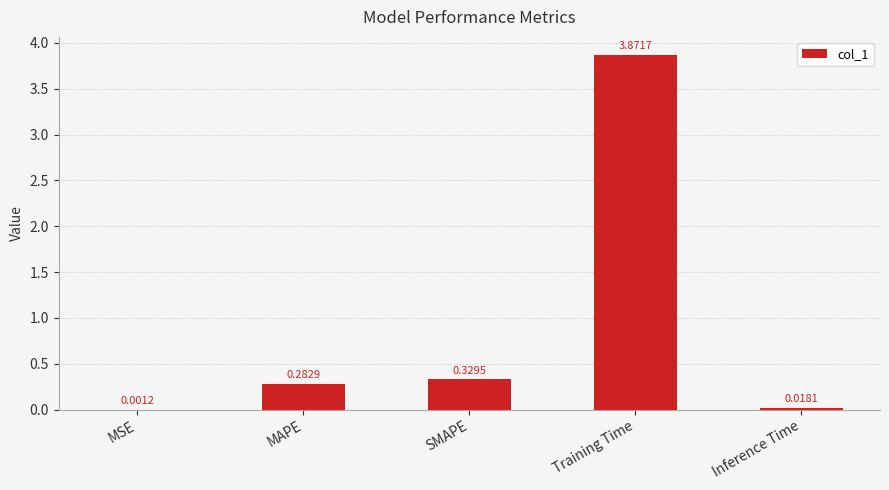

Where is the data nearest to the value 1?

SMAPE